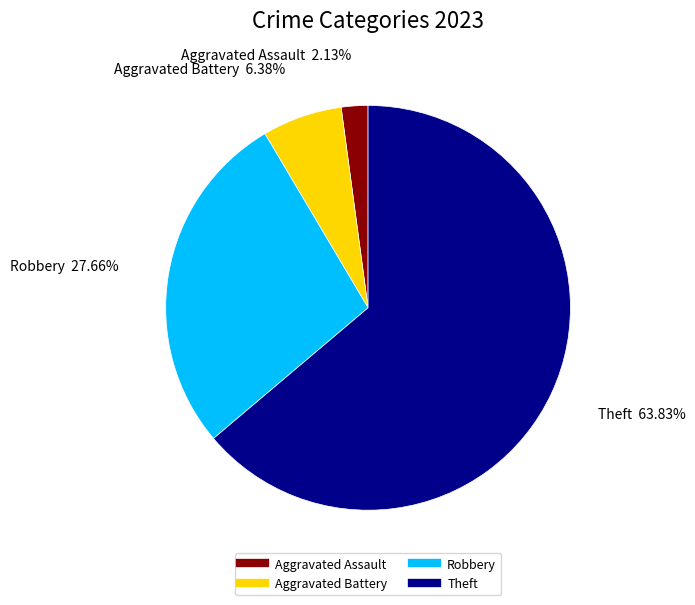

Is there any slice that represents more than half of the pie?

Yes